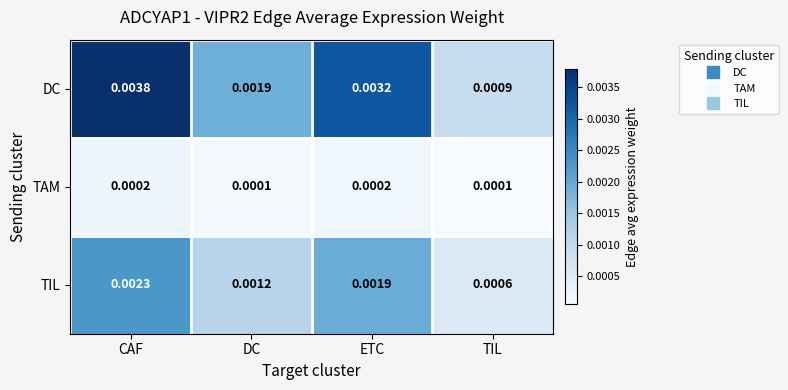

Which series has the largest total across all categories?

DC